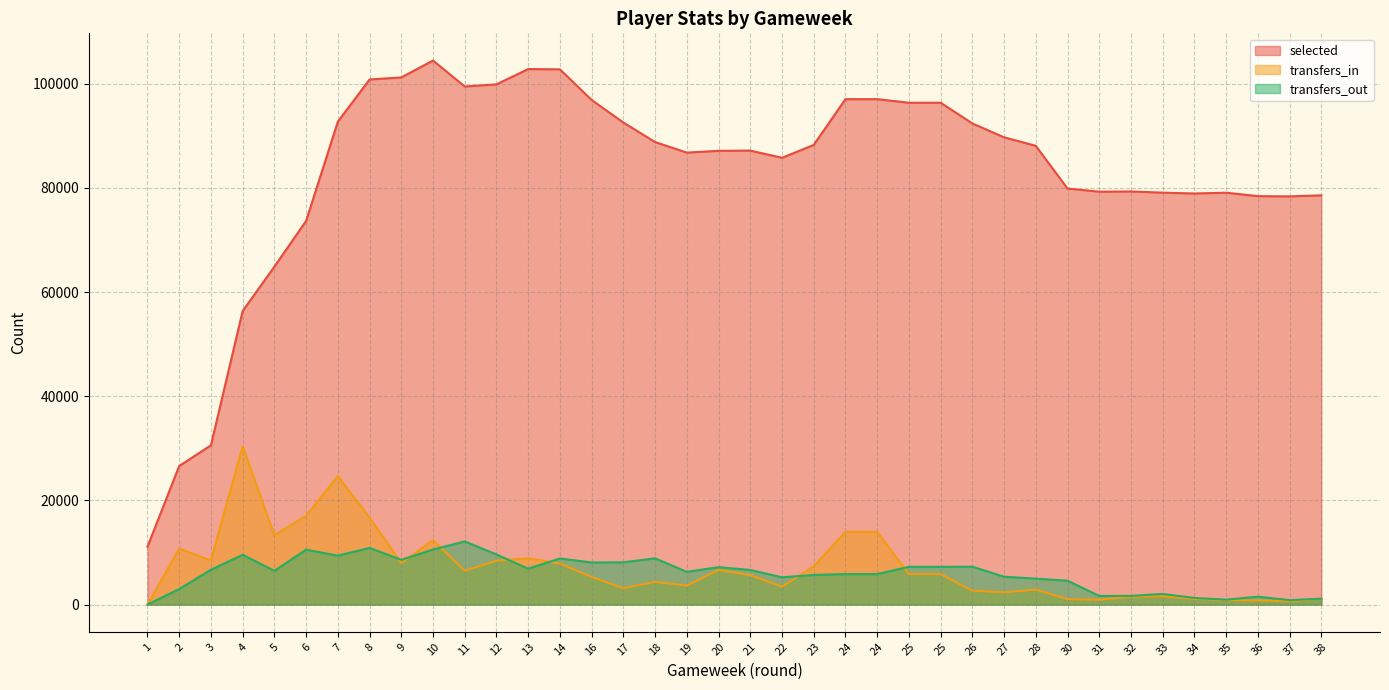

How many interior local valleys does the transfers_in series have?

10